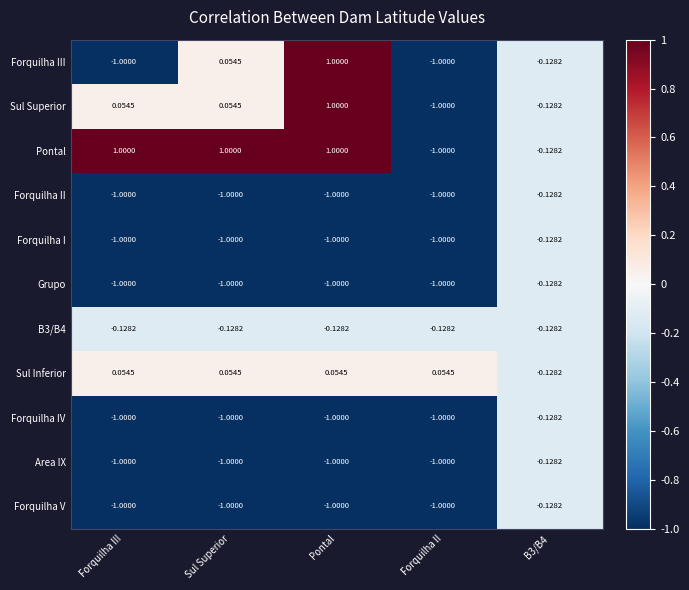

Which category has the highest value in the Forquilha III series?

Pontal